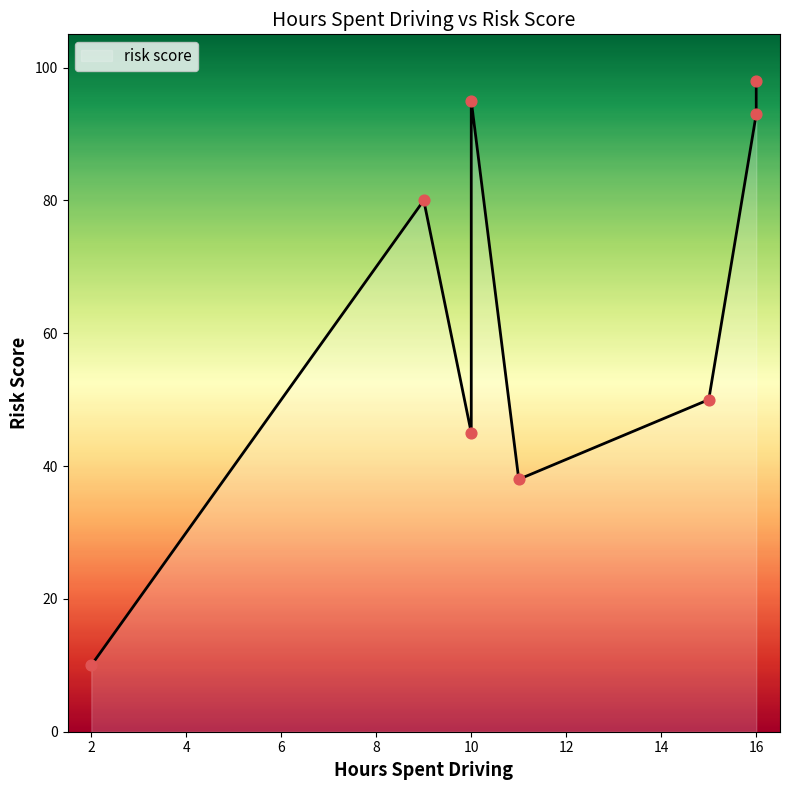

Approximately how many times larger is the value at 16 compared to 10?

1.0